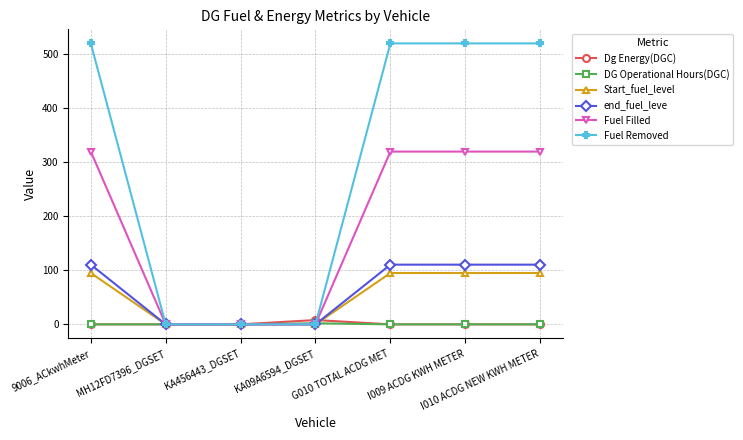

What position from the left is I010 ACDG NEW KWH METER?

7